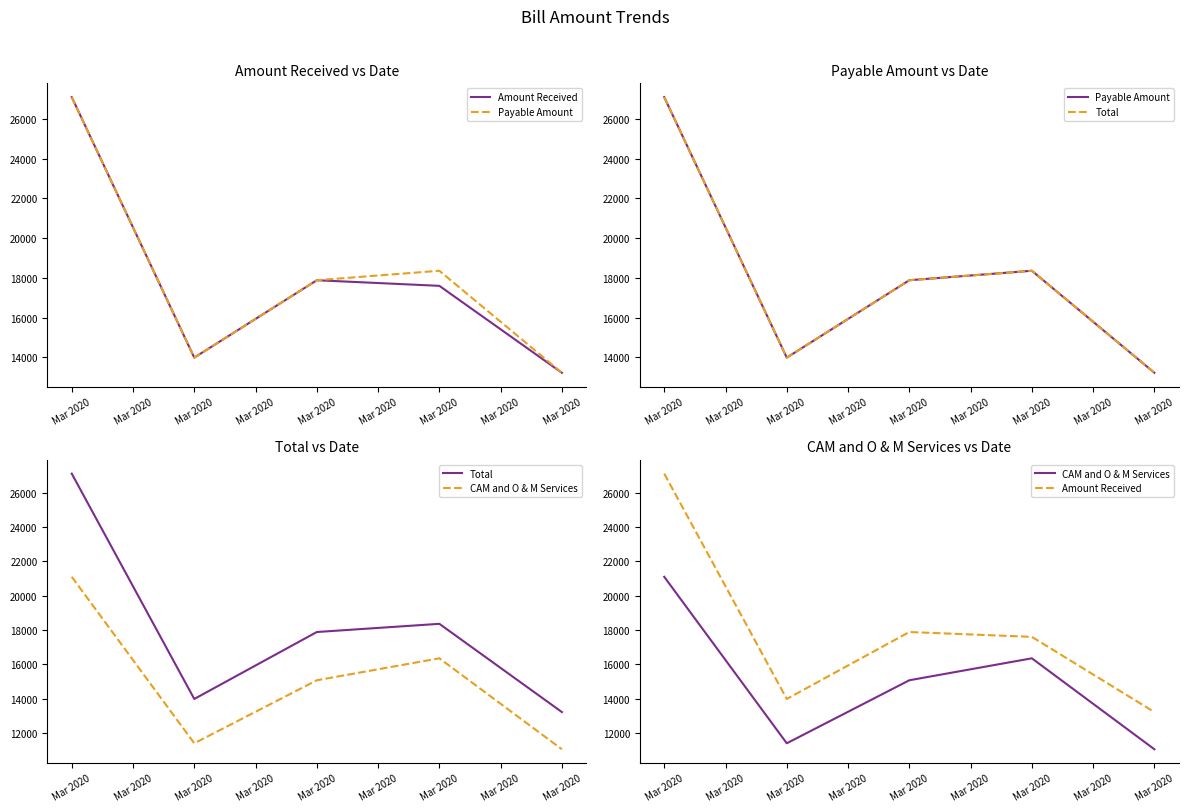

Which category has the highest value in the Payable Amount series?

Mar 2020